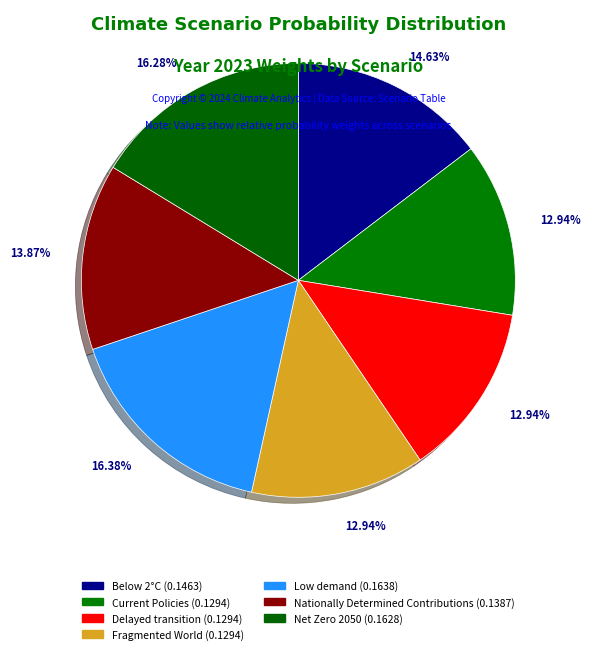

How many slices are in this pie chart?

7